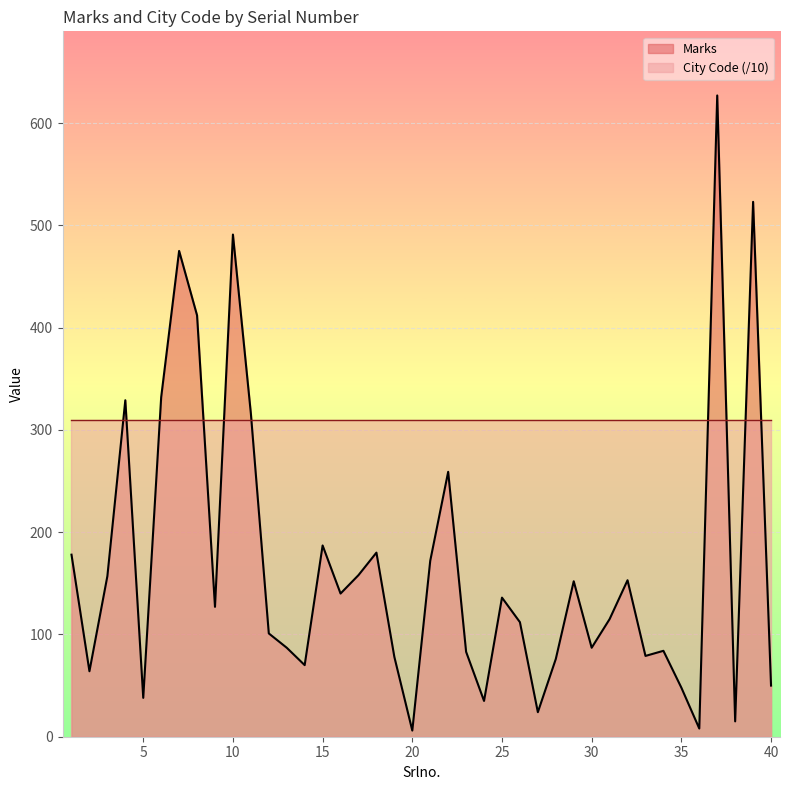

List the labels in order of value, largest first.

37, 39, 10, 7, 8, 6, 4, 11, 22, 15, 18, 1, 21, 17, 3, 32, 29, 16, 25, 9, 31, 26, 12, 13, 30, 34, 23, 33, 19, 28, 14, 2, 40, 35, 5, 24, 27, 38, 36, 20